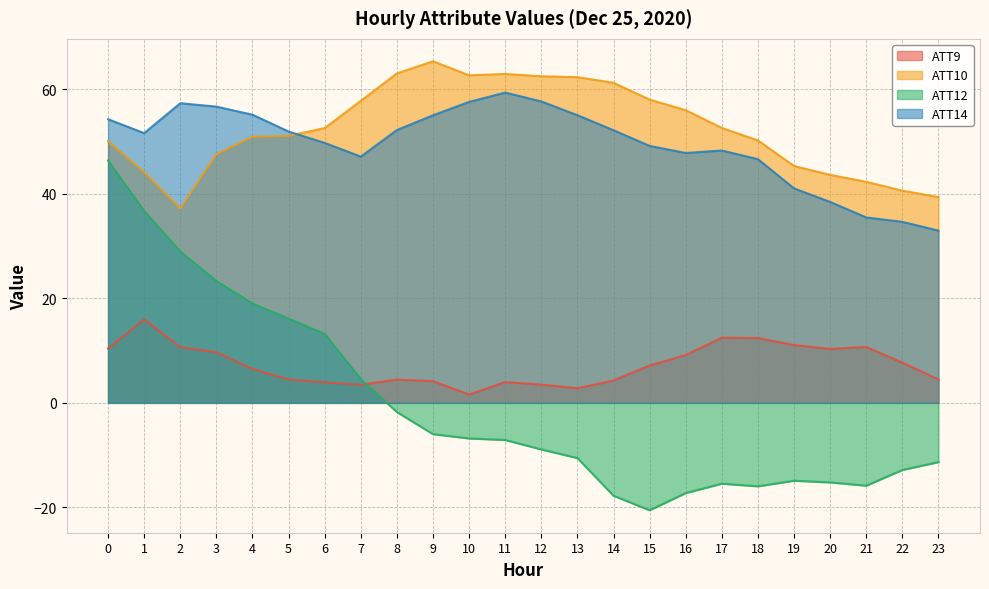

True or false: ATT12 has more than 2 points higher than both neighbors.

False